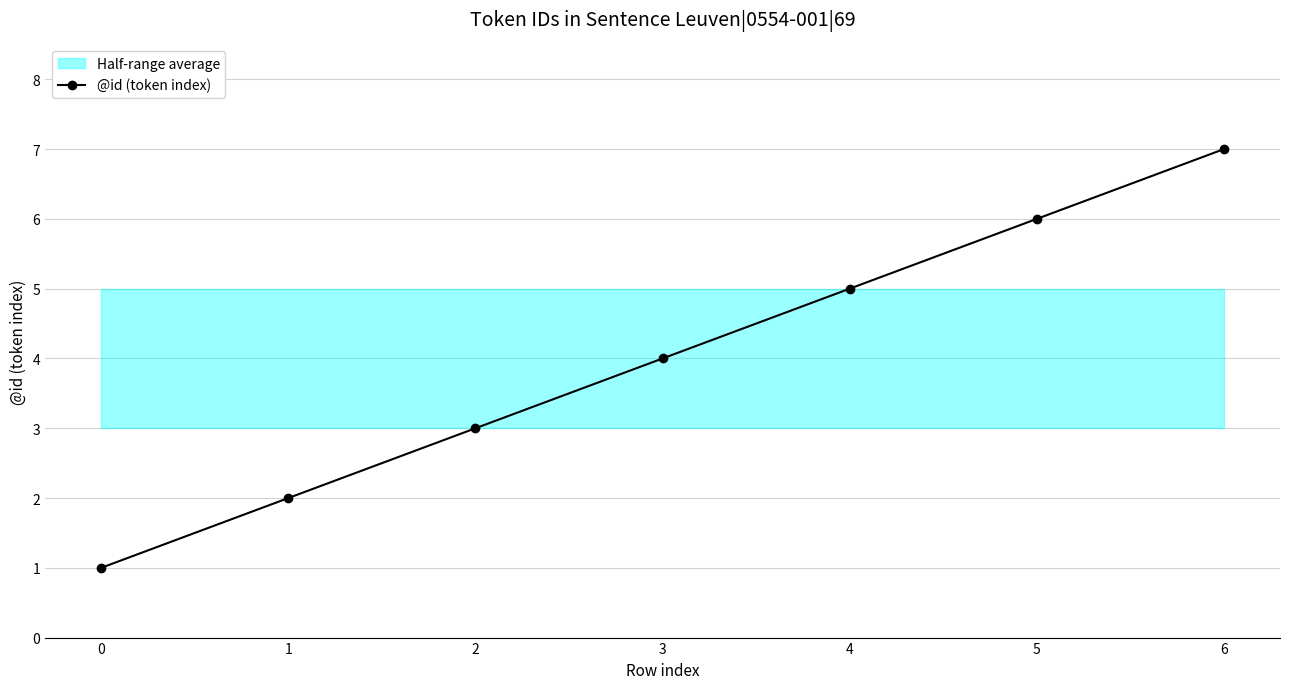

What is the value of the 7th point from the left?

7